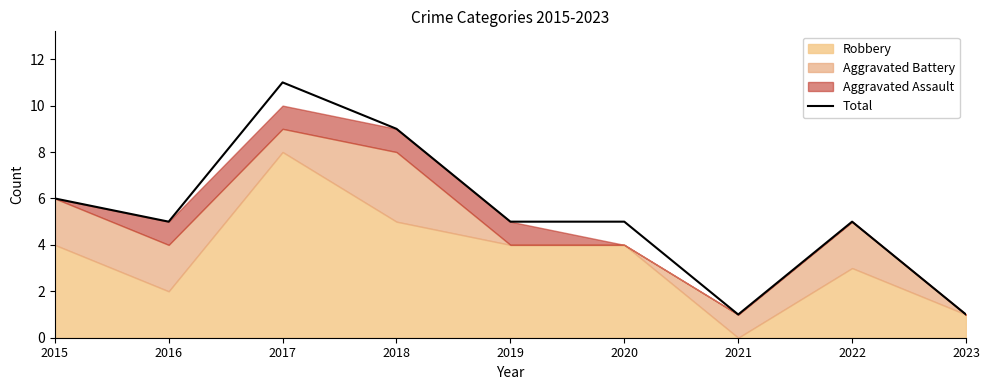

True or false: there are more than 1 points higher than both neighbors.

True